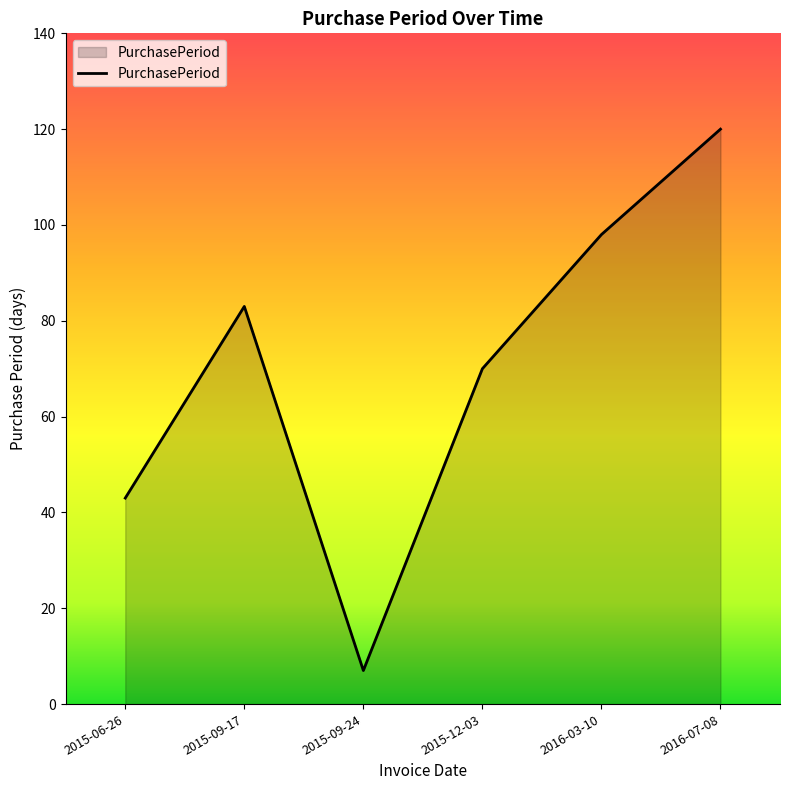

How many values are below 83?

3